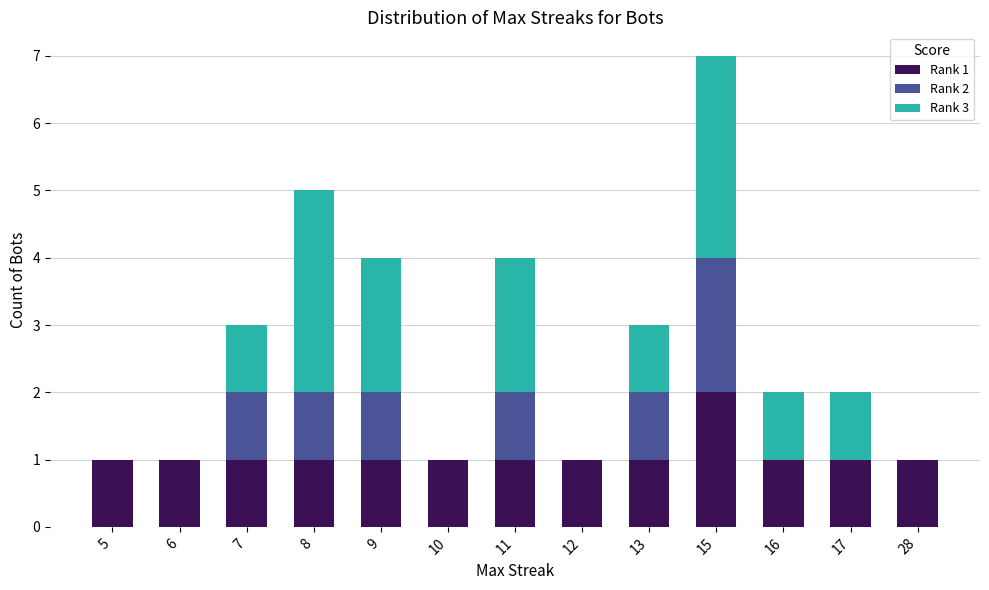

At which category is the sum across all series the highest?

15